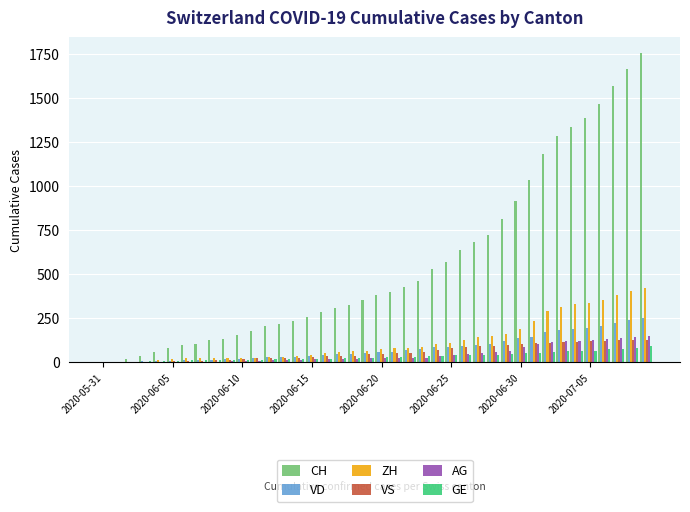

What is the maximum value shown in the chart?

1757